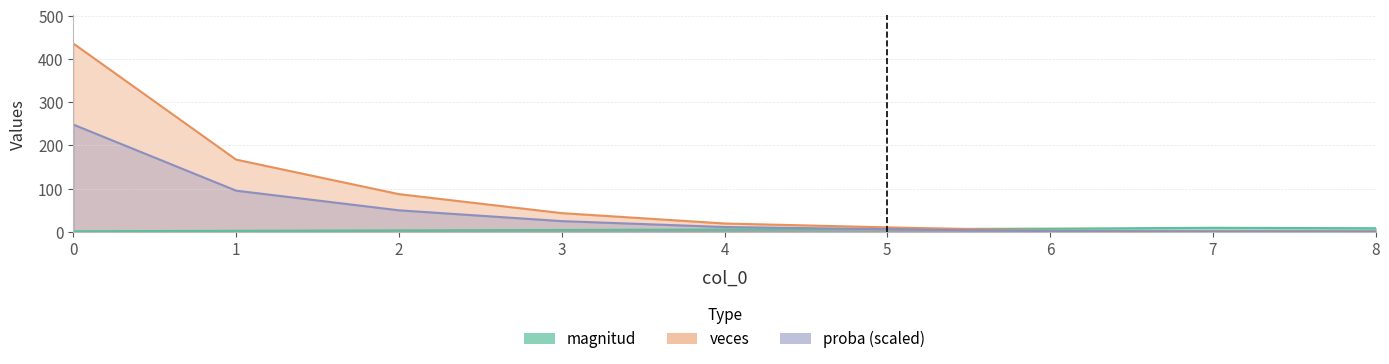

What is the difference between the magnitud values at 6 and 4?

2.0